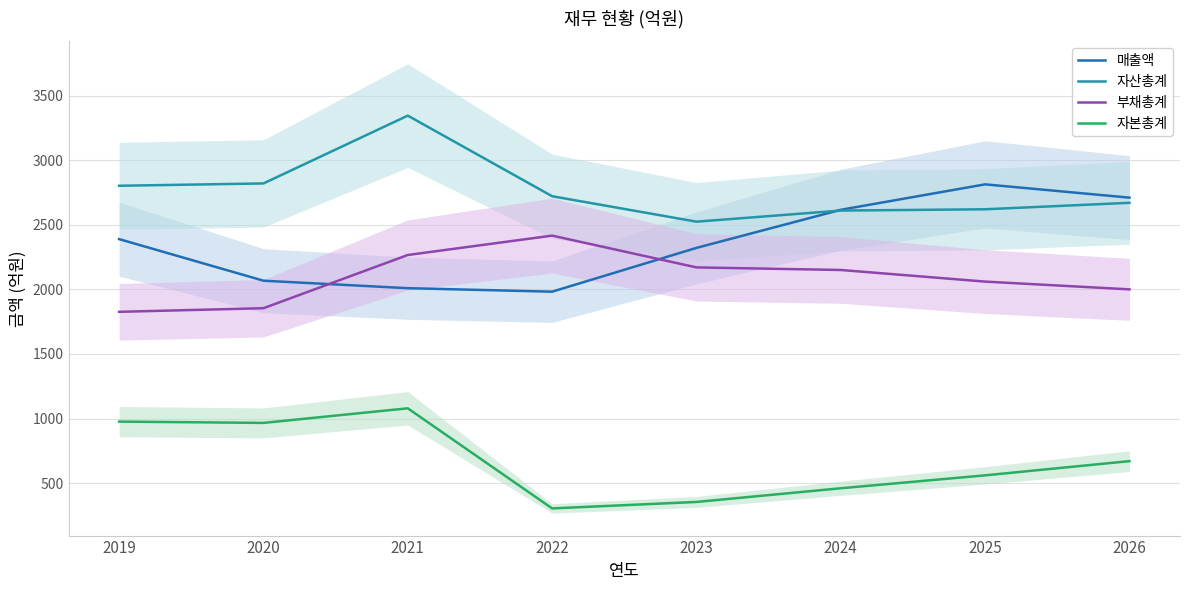

Rank the series by their maximum value, from highest to lowest.

자산총계, 매출액, 부채총계, 자본총계